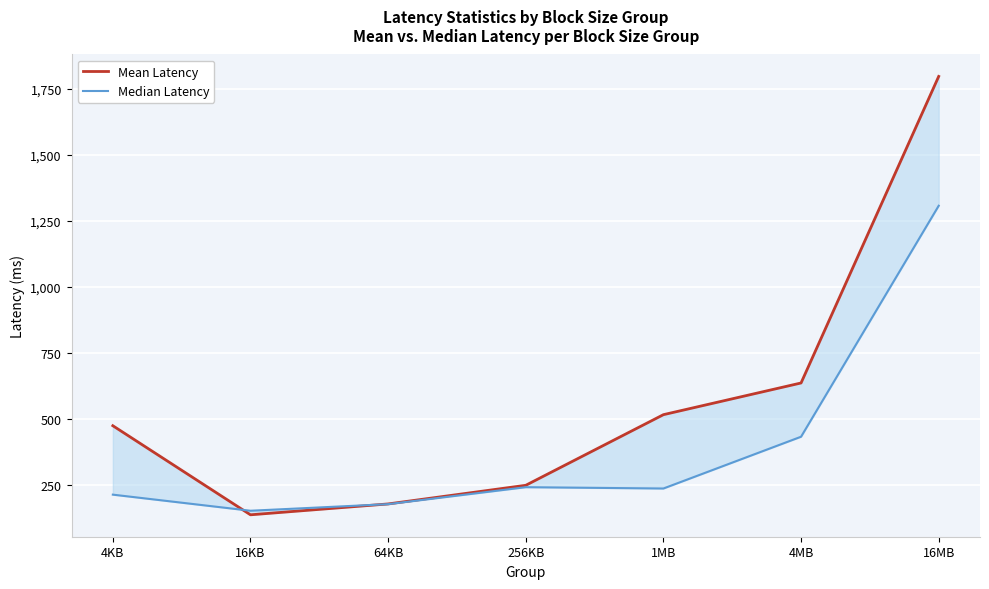

True or false: Mean Latency has more than 2 points higher than both neighbors.

False